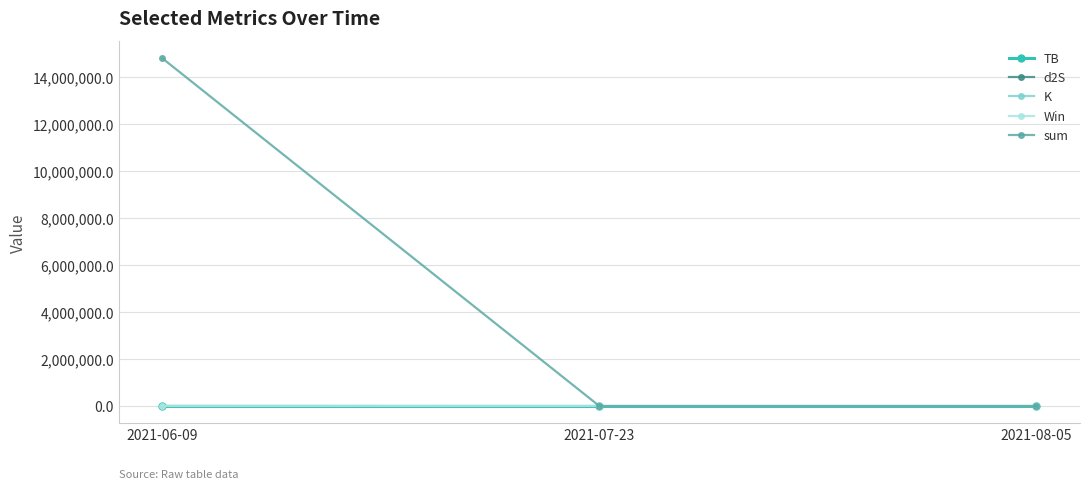

What is the label of the 2nd point from the left?

2021-07-23